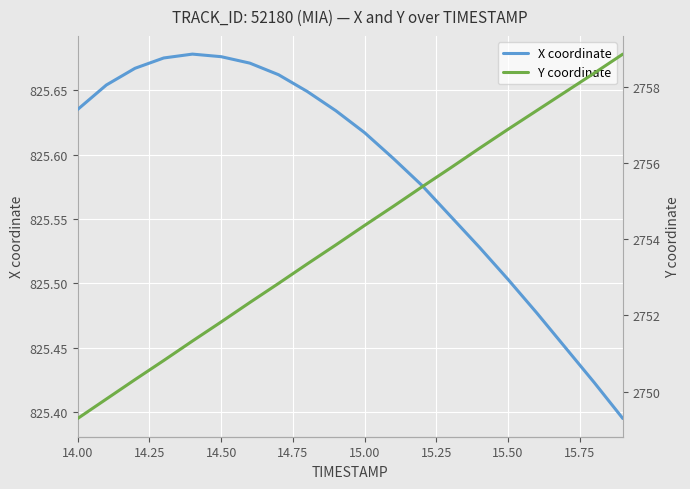

True or false: Y coordinate and X coordinate cross at least once.

False